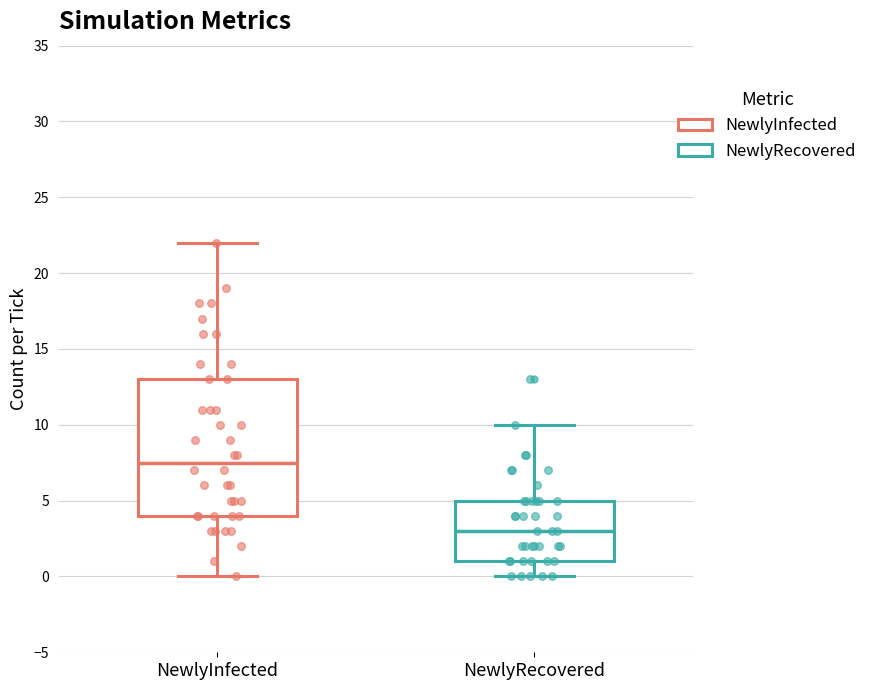

Reading left to right, read every box against the y-axis: the position of its median line, the range the box covers, and the ends of its whiskers. The values are not printed on the chart, so give them approximately, as read against the axis.

NewlyInfected: median 7.5, box 4.0 to 13.0, whiskers 0.0 to 22.0
NewlyRecovered: median 3.0, box 1.0 to 5.0, whiskers 0.0 to 10.0